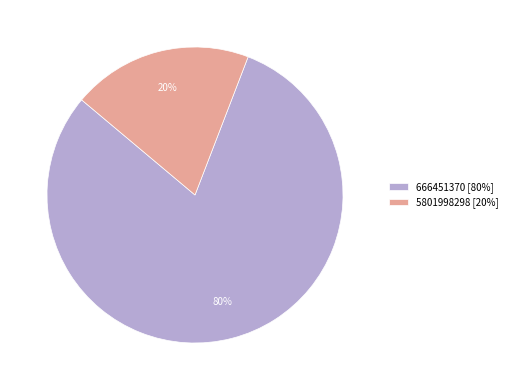

Between 666451370 [80%] and 5801998298 [20%], which is larger?

666451370 [80%]